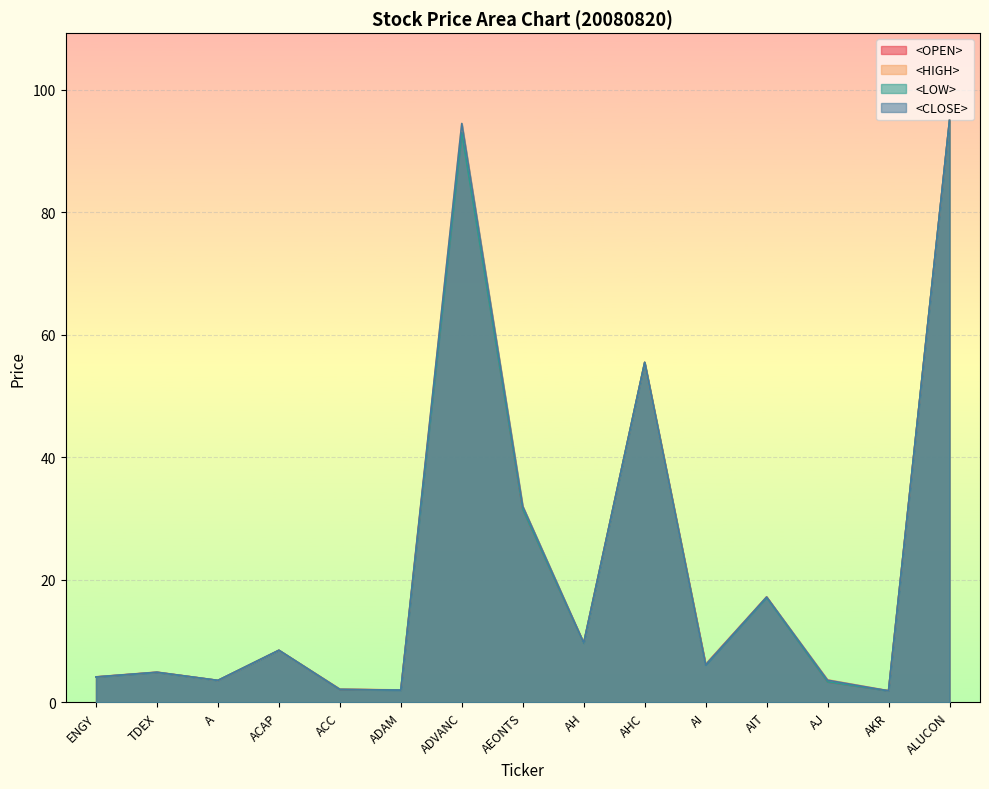

What is the sum of the <OPEN> values at AI and ACC?

8.3